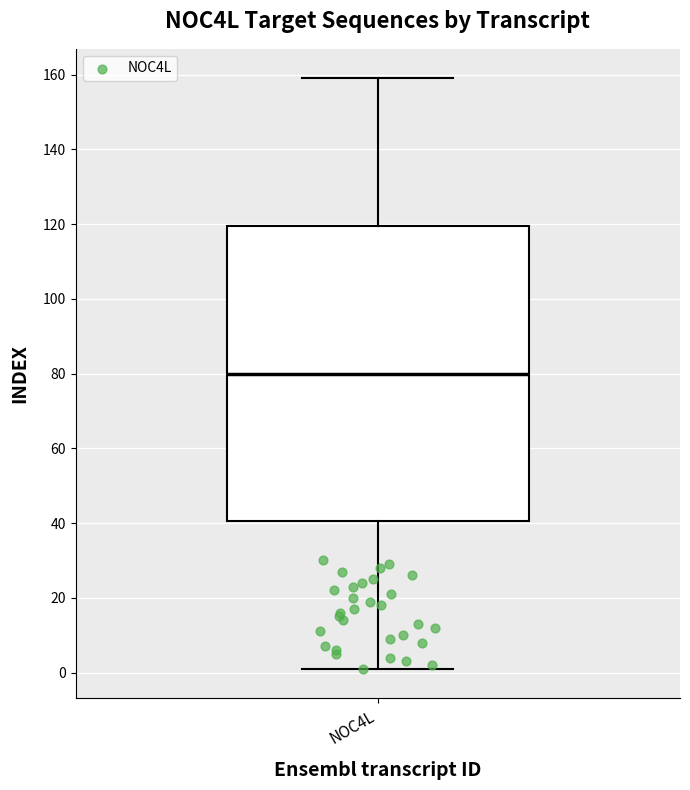

Where does the lower whisker of the box for NOC4L end on the y-axis? The values are not printed on the chart, so give them approximately, as read against the axis.

2